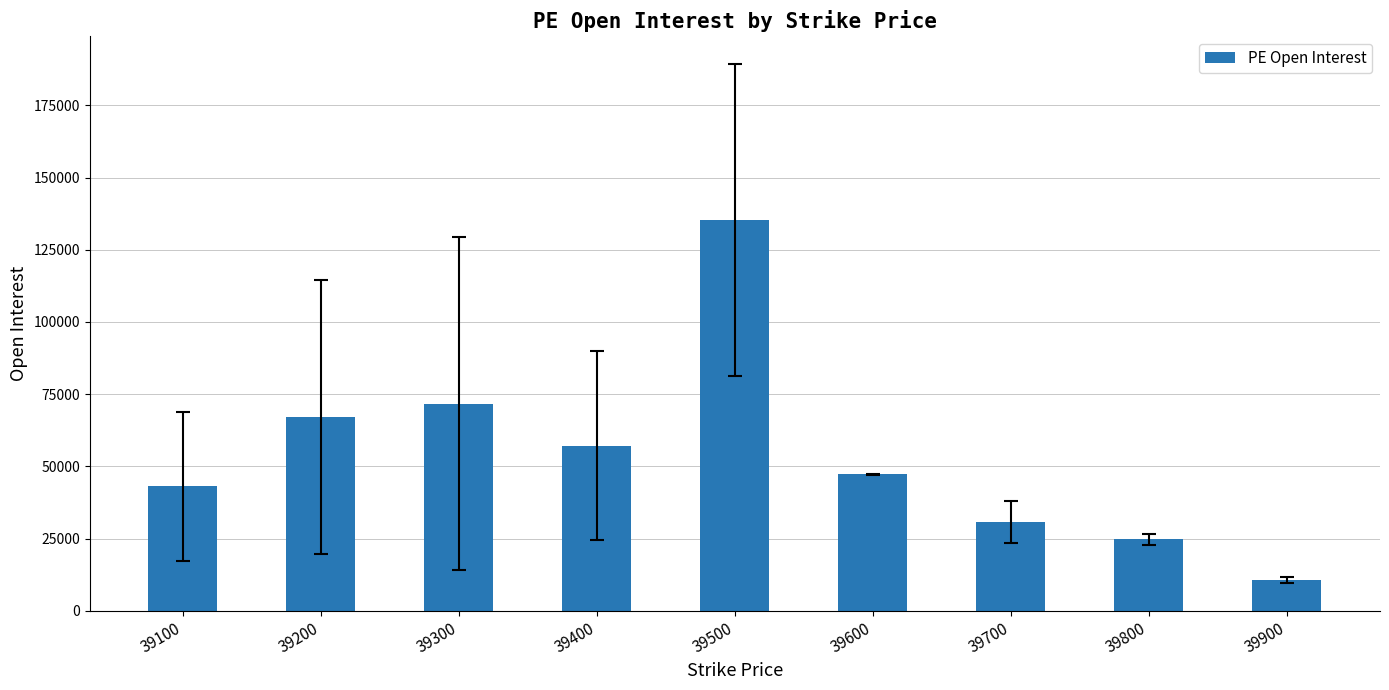

What is the value of the 1st bar from the left?

43137